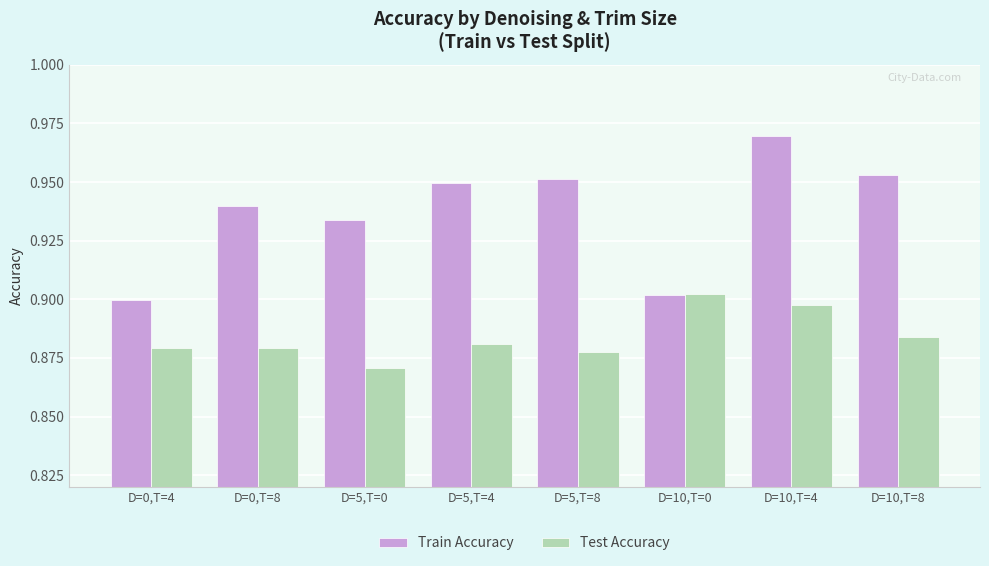

At how many categories does at least one series exceed 0?

8